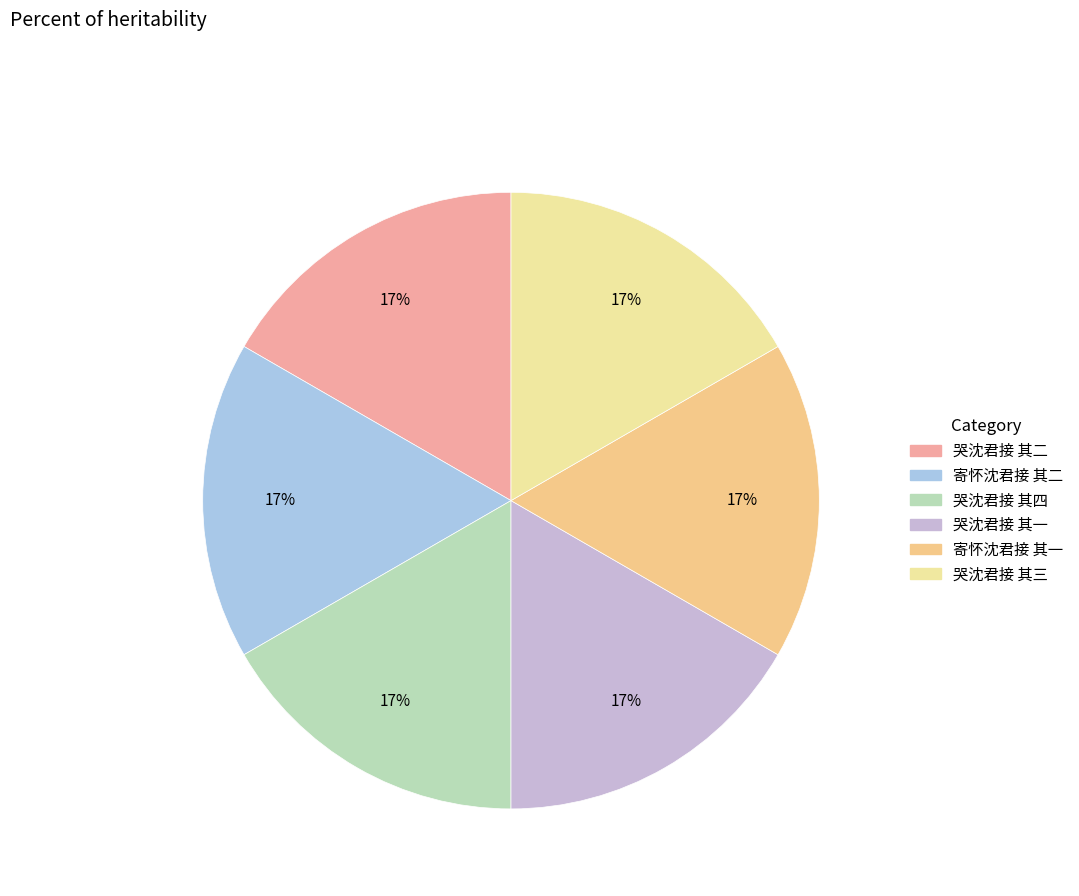

Which slice is the smallest?

寄怀沈君接 其一